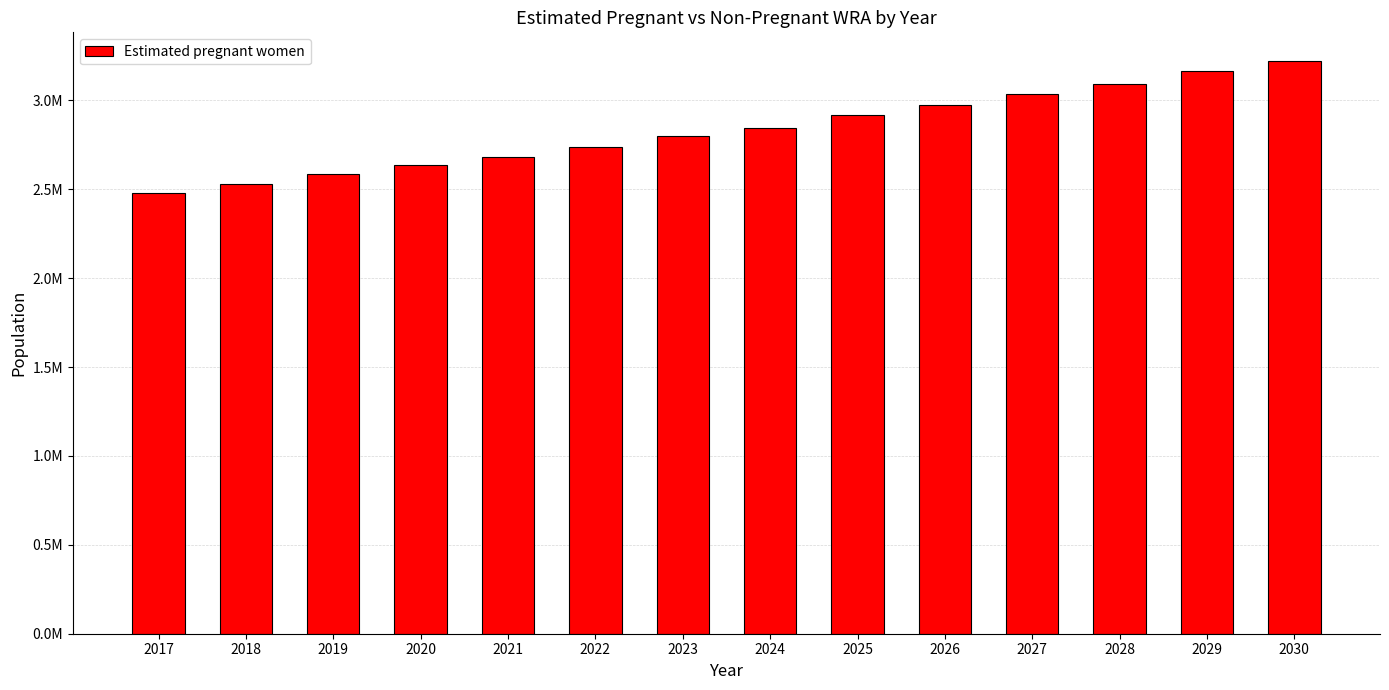

Which label corresponds to the largest value in the chart?

2030